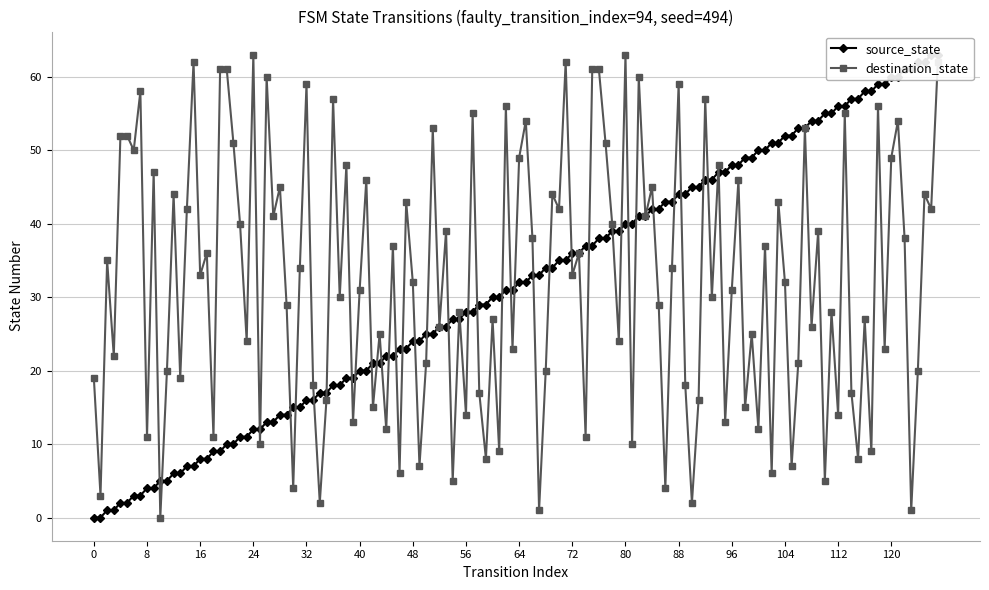

True or false: destination_state has more than 1 interior local peaks.

True